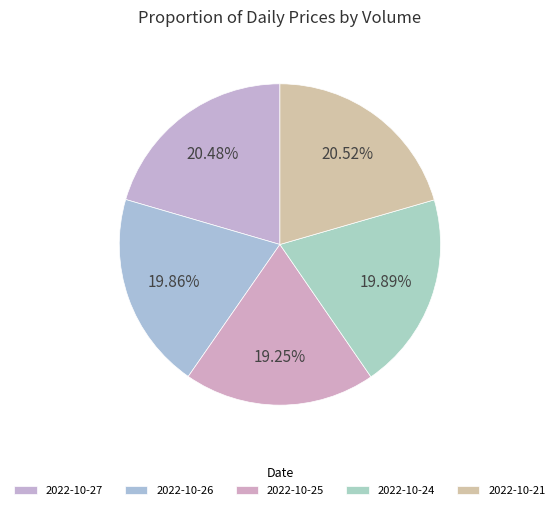

How many segments does this pie chart have?

5